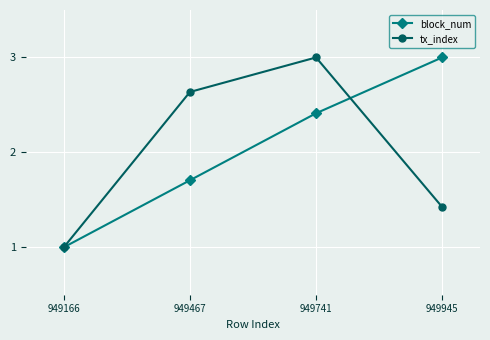

What is the average value of the block_num series?

2.0